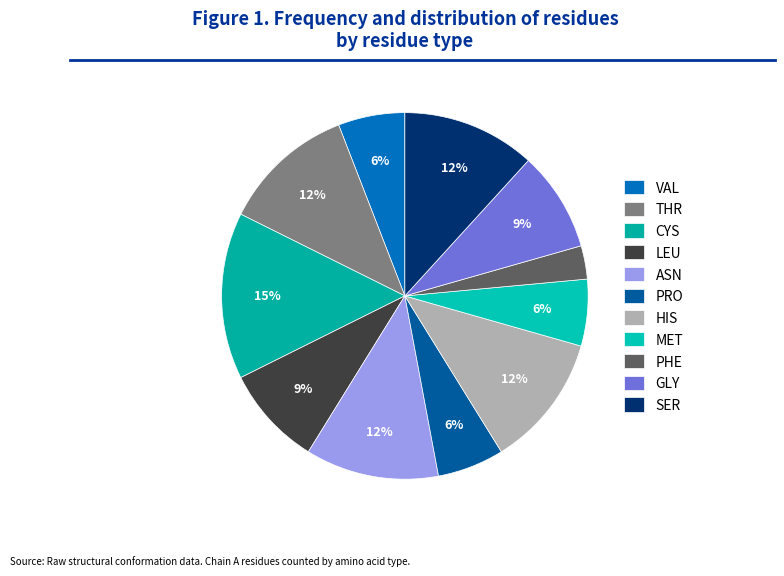

How many slices are in this pie chart?

11